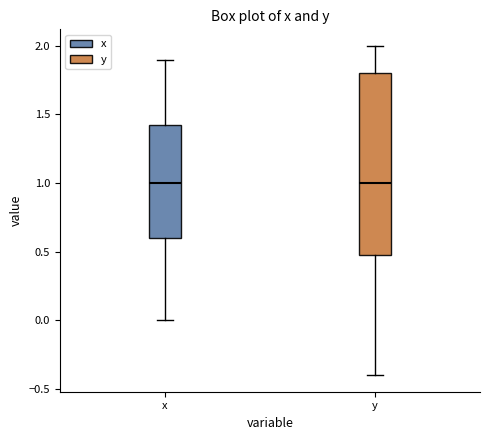

Which box is the tallest, from its lower edge to its upper edge?

y